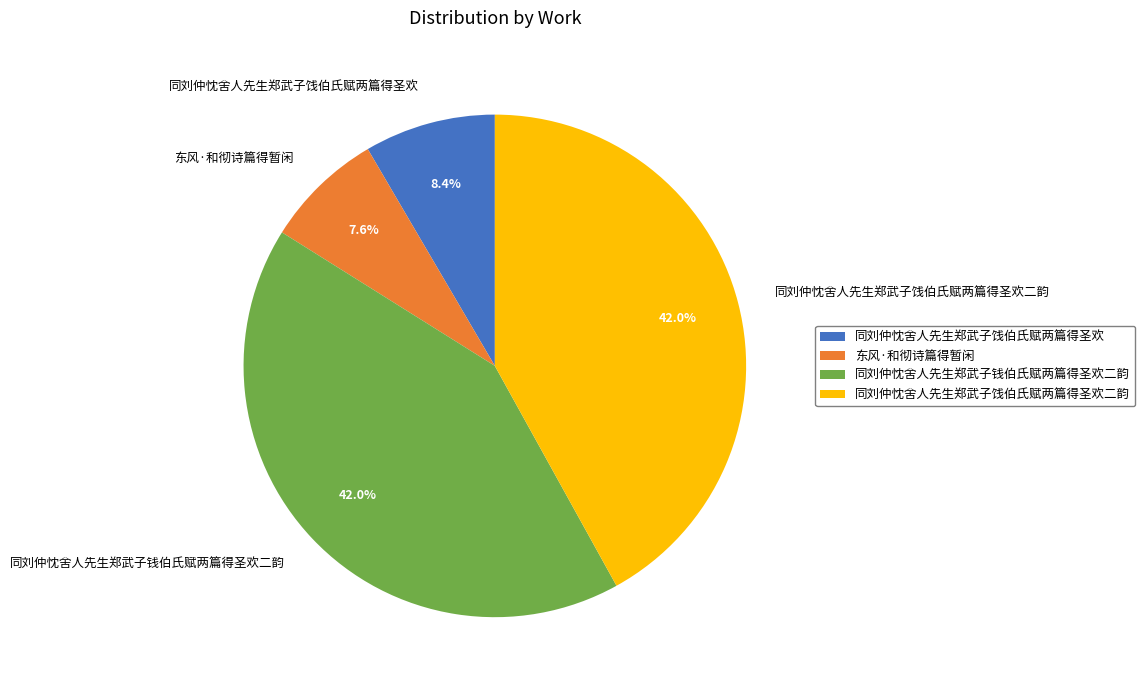

Which slice is the smallest?

东风·和彻诗篇得暂闲